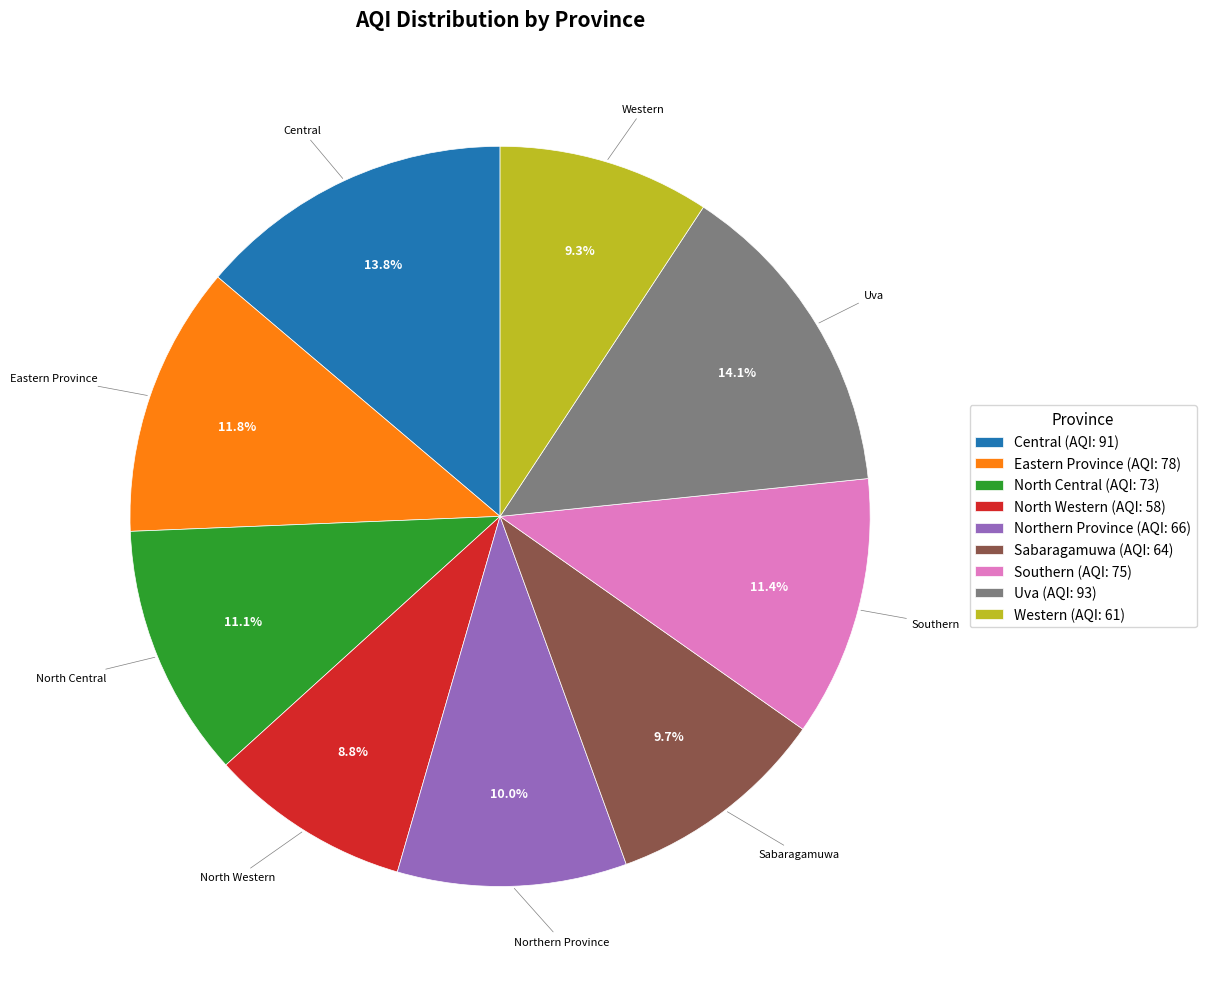

To the nearest percent, what percentage of the pie is North Western?

9%